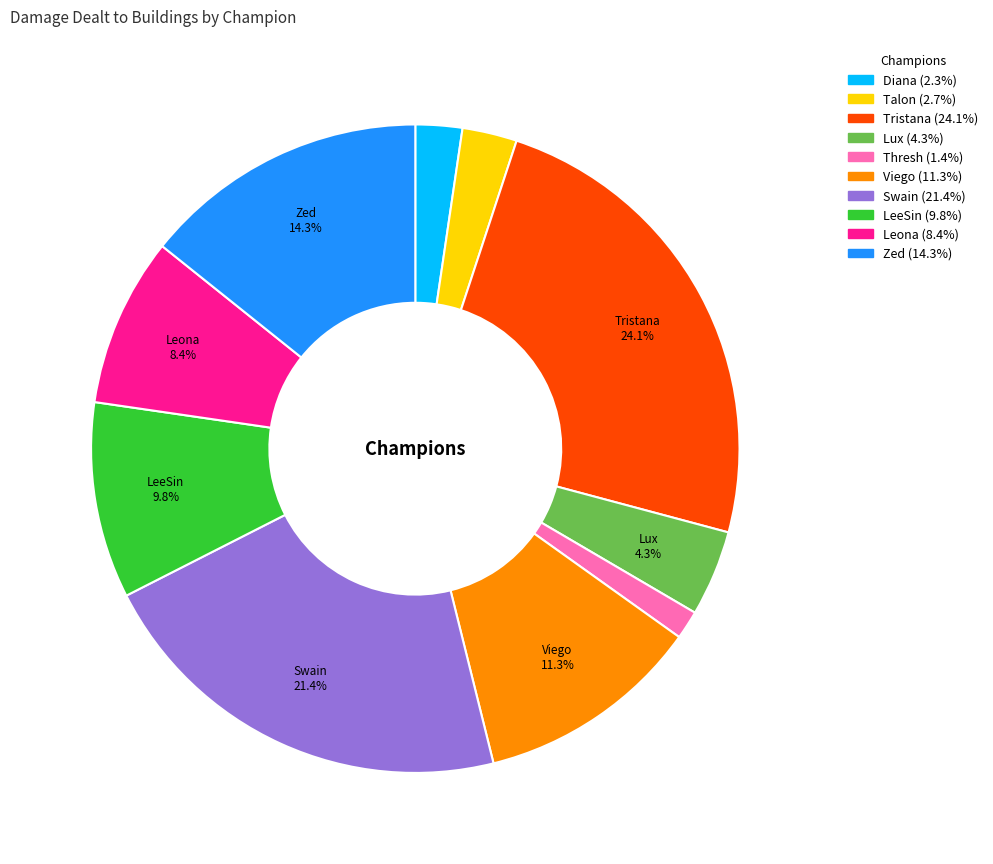

To the nearest percent, what percentage of the pie is LeeSin?

10%